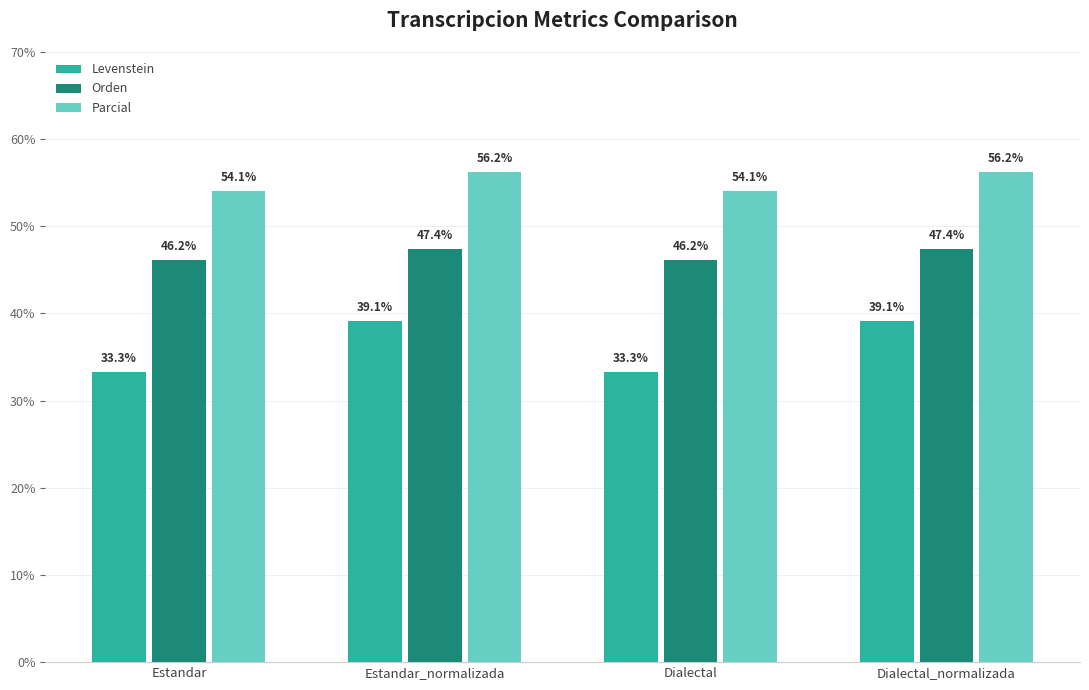

Between Estandar_normalizada and Dialectal, which series saw the biggest shift?

Levenstein